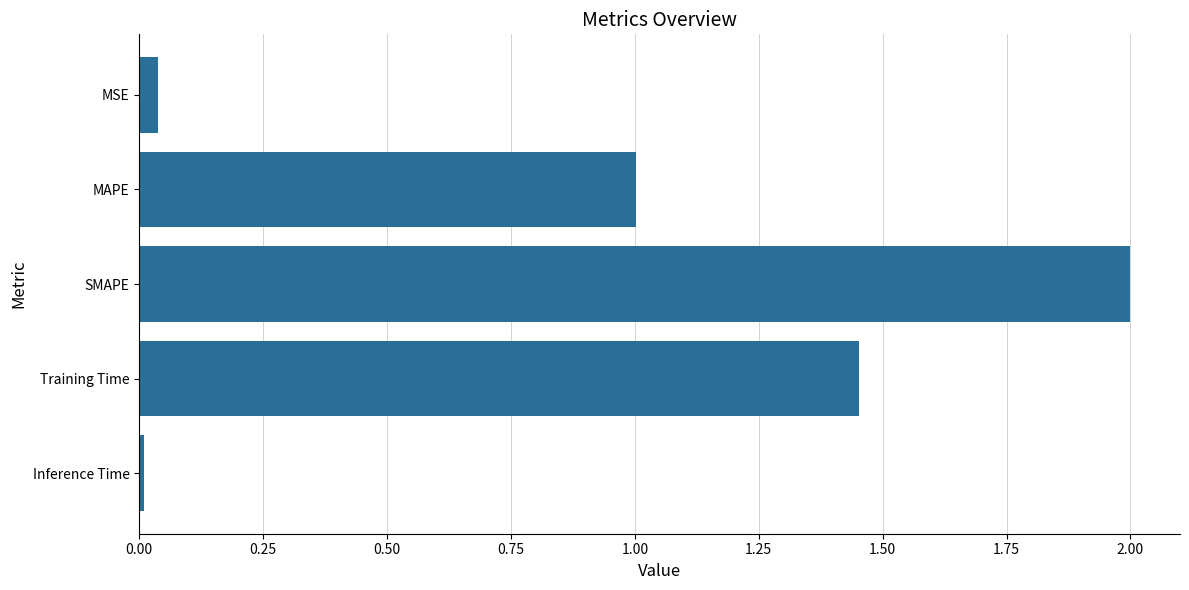

The value at Inference Time is 0.0. True or false?

True